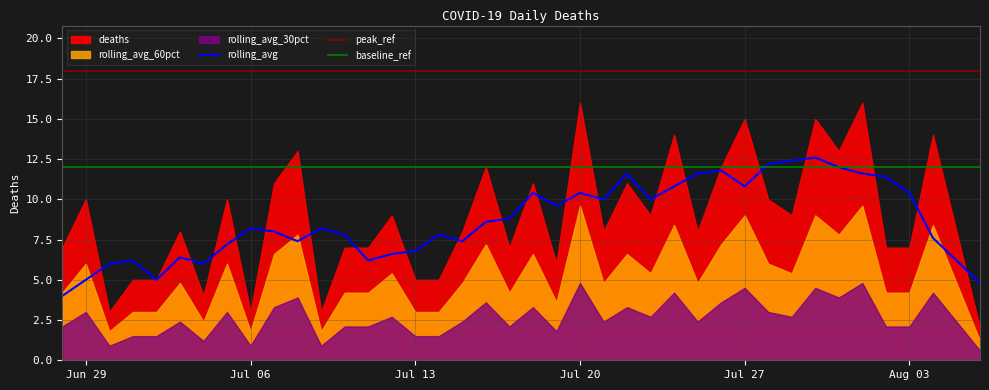

The value of baseline_ref at Jul 06 is 12.0. True or false?

True